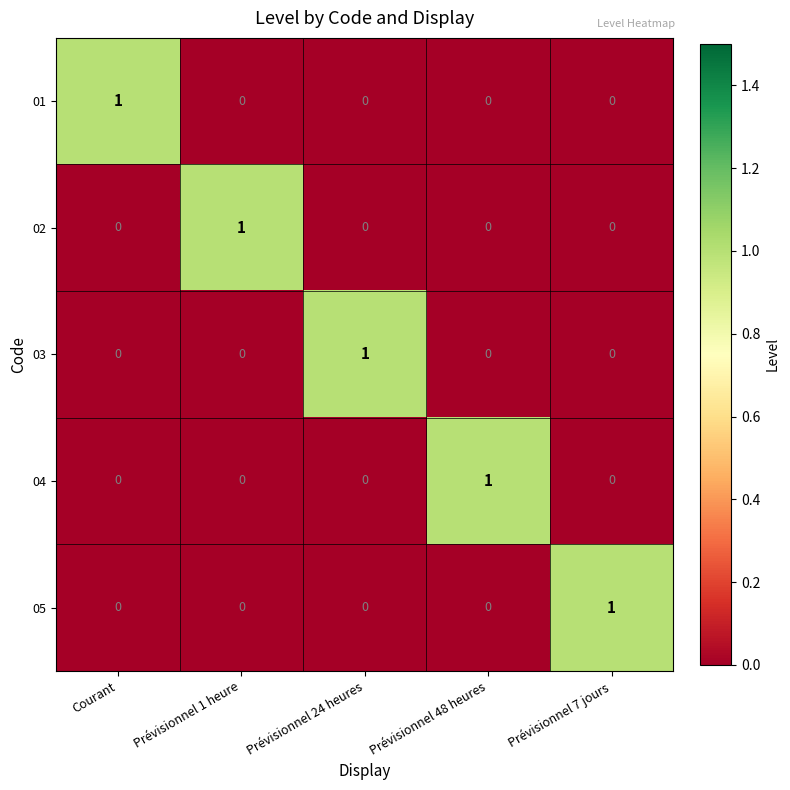

Is it true that 02 equals 1 at Prévisionnel 24 heures?

False